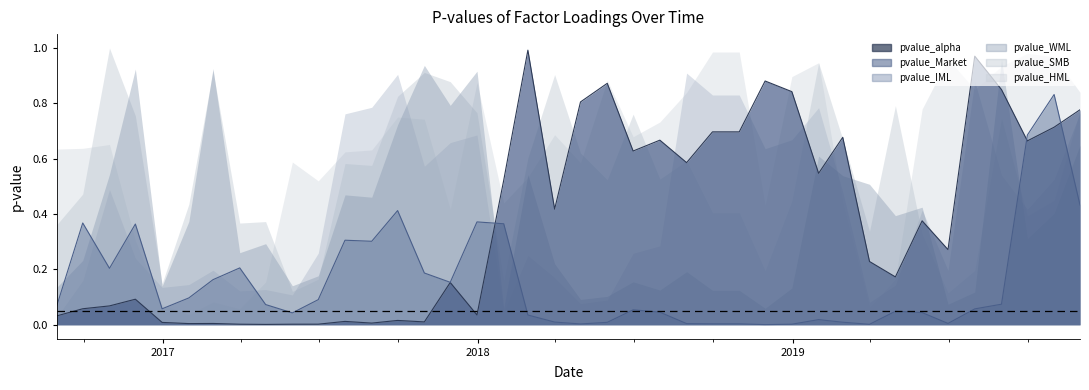

How many times do pvalue_WML and pvalue_HML cross each other?

14